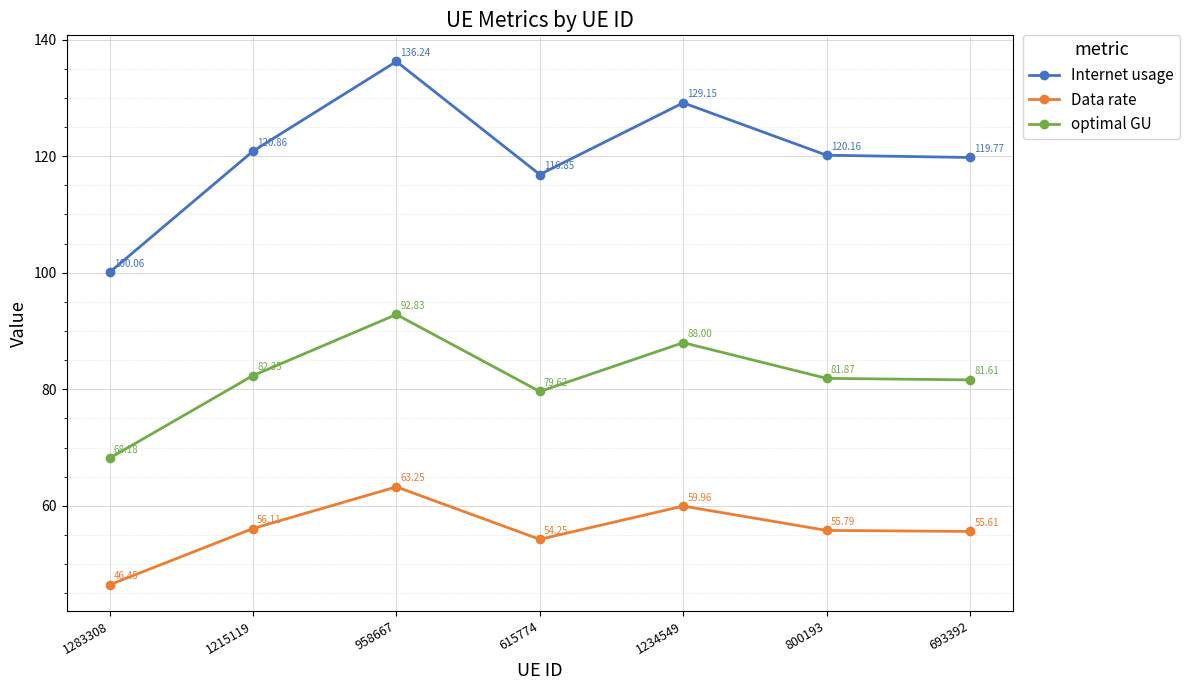

True or false: optimal GU and Data rate intersect in this chart.

False